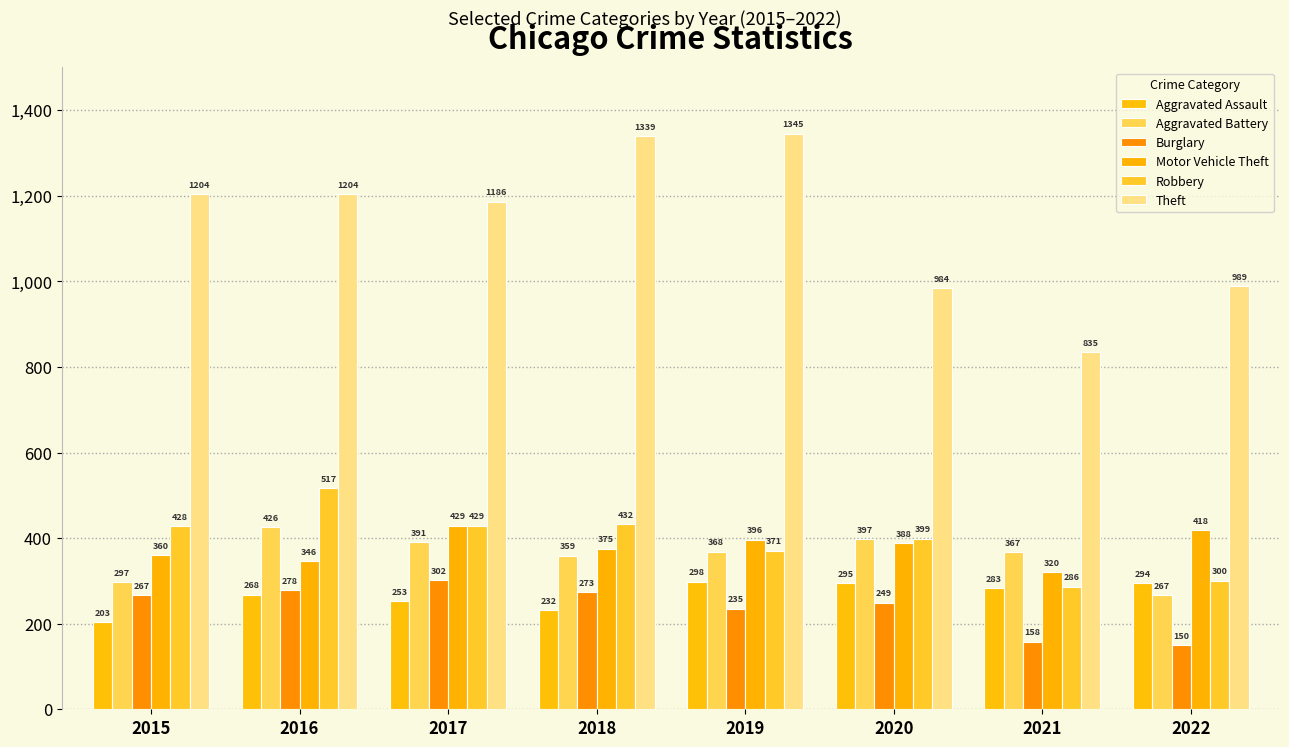

What is the spread (max minus min) of values at 2018?

1107